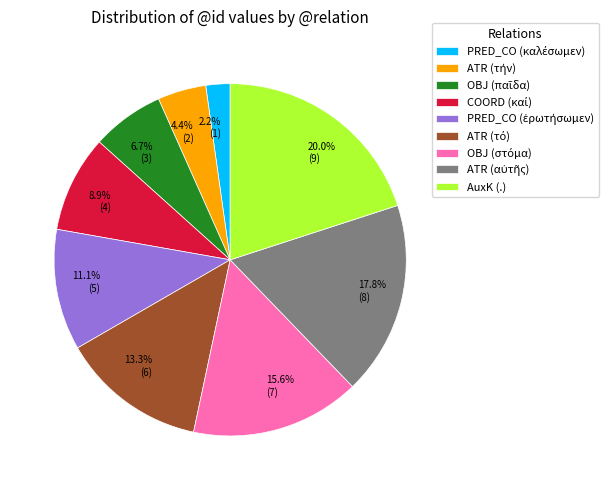

Does any single category account for the majority?

No